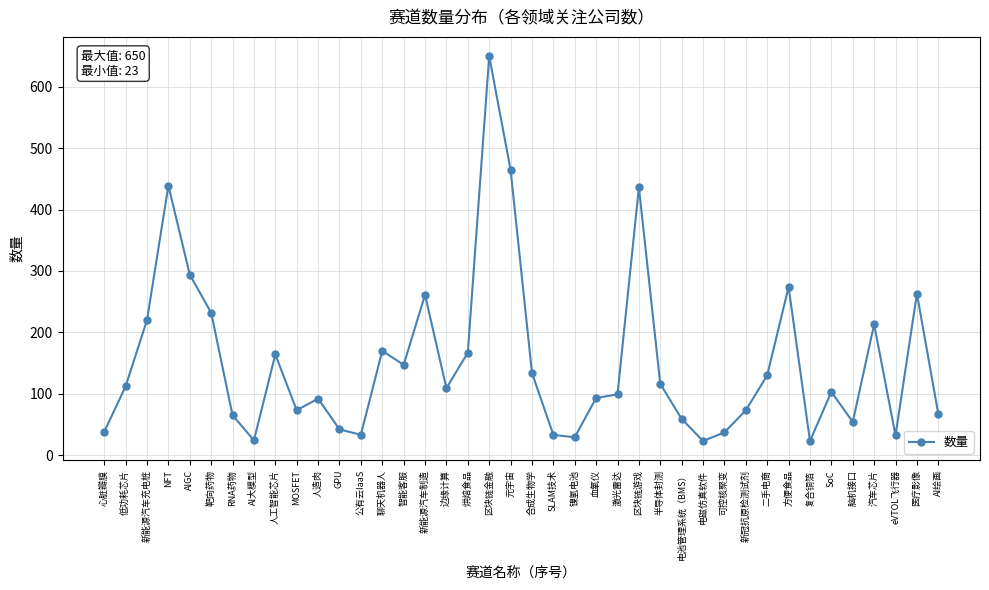

What is the average value?

152